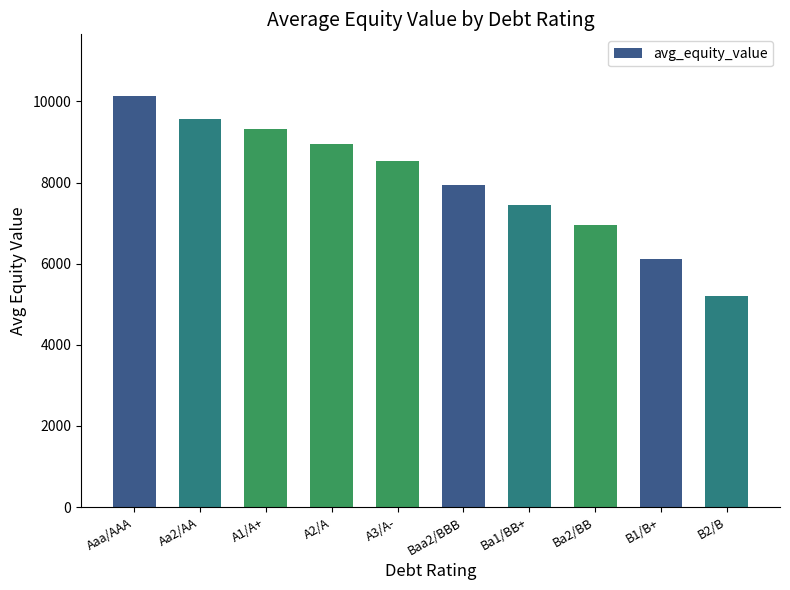

What is the change in value from A2/A to Baa2/BBB?

-1014.9